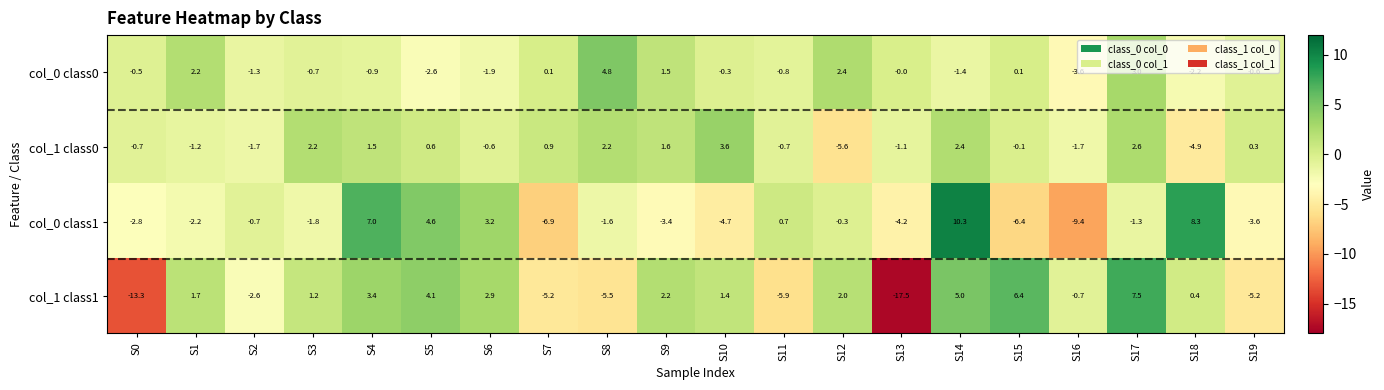

Which series has the largest total across all categories?

col_1 class0